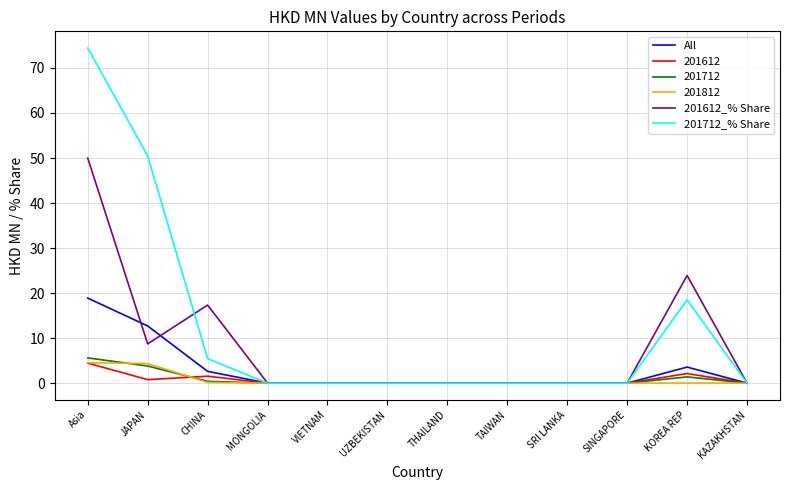

What is the difference between the maximum and minimum values in the 201612_% Share series?

50.0